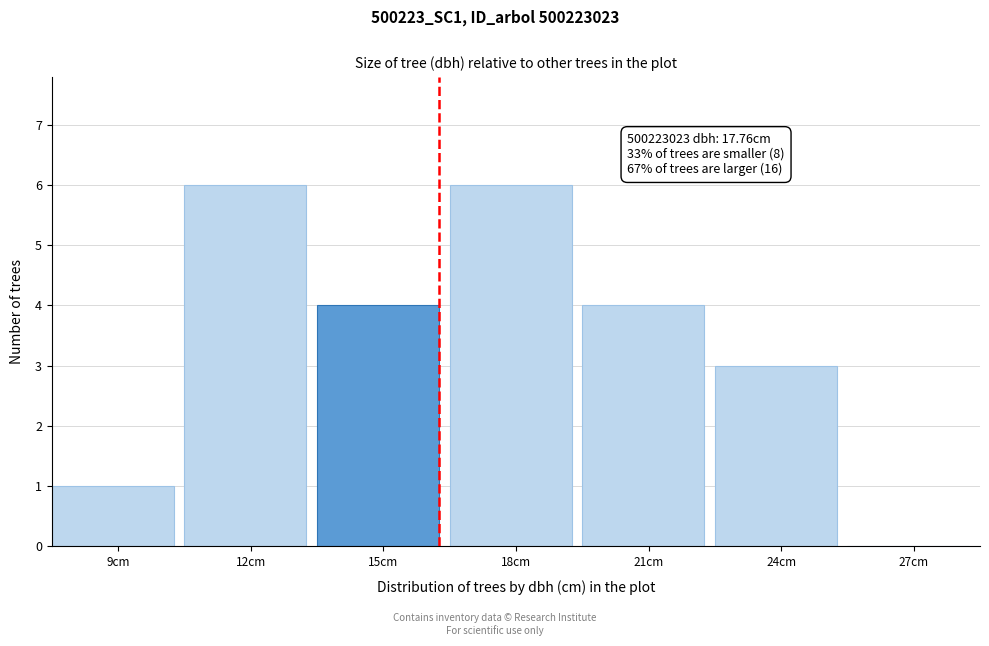

Reading left to right, transcribe all the data shown in this chart.

9cm=1	12cm=6	15cm=4	18cm=6	21cm=4	24cm=3	27cm=0